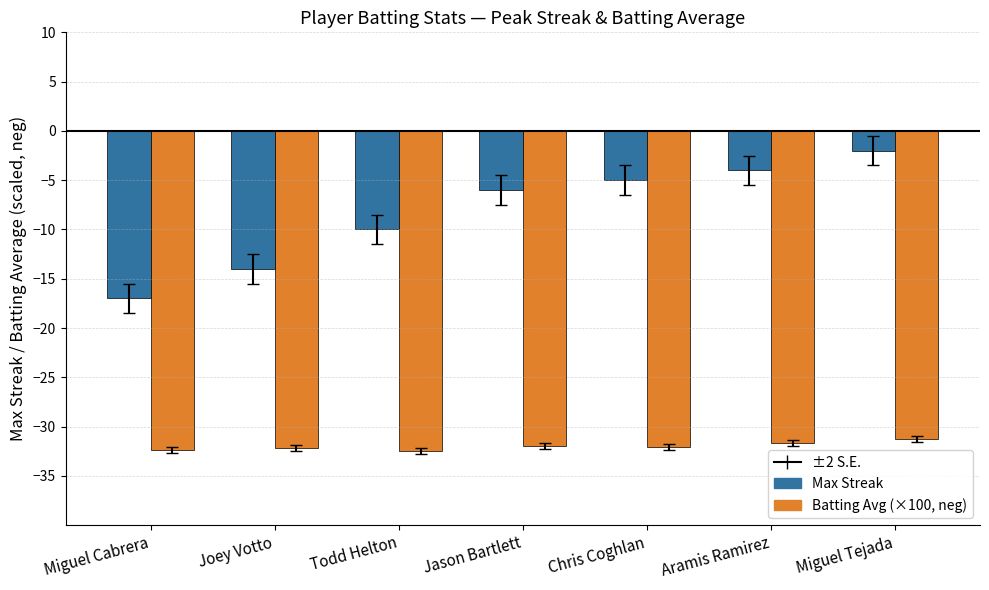

What is the maximum value shown in the chart?

-2.0